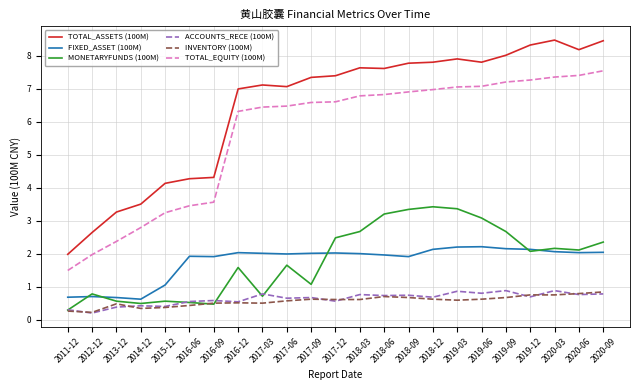

True or false: ACCOUNTS_RECE (100M) and FIXED_ASSET (100M) cross at least once.

False